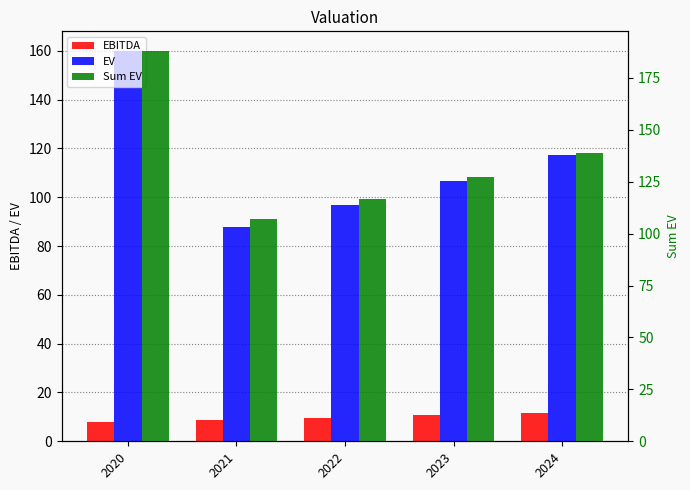

What is the highest value of the Sum EV series?

188.0